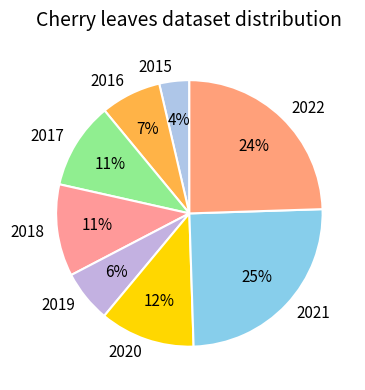

The 2016 slice represents 1% of the pie. True or false?

False